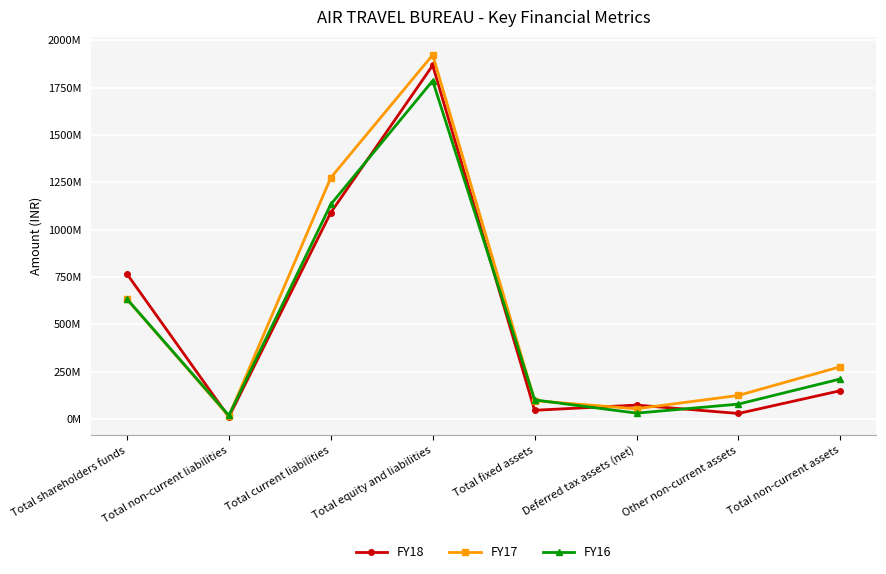

Which series ends up on top after the final intersection of FY18 and FY17?

FY17